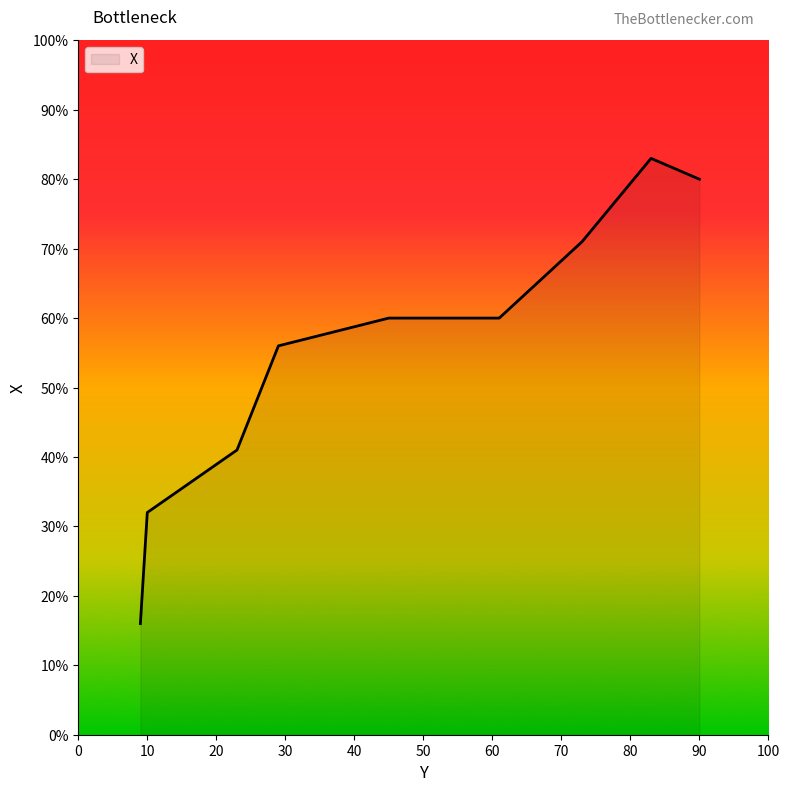

What is the greatest value displayed?

83